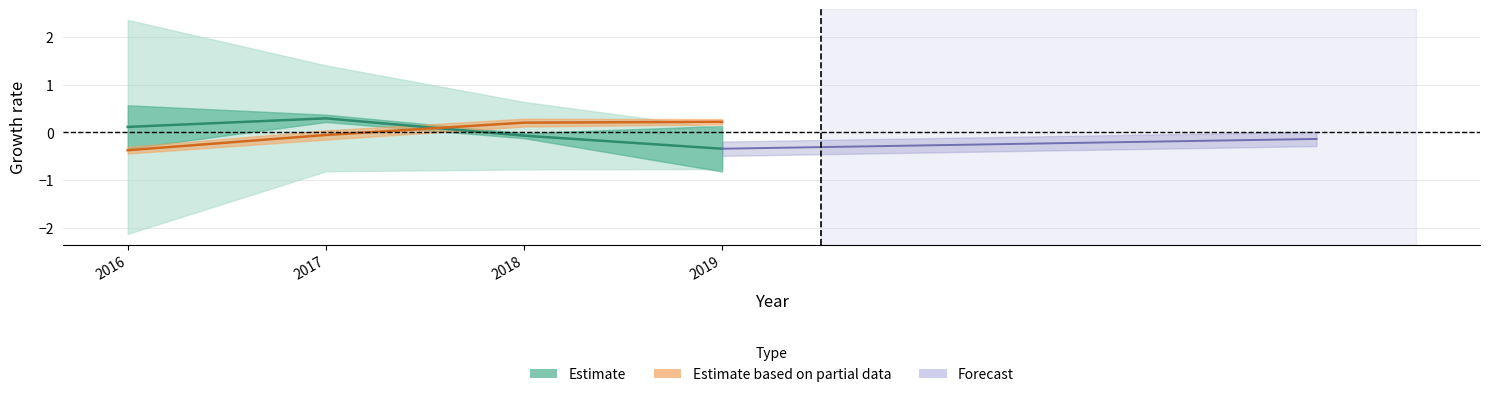

What is the minimum value shown in the chart?

-0.4